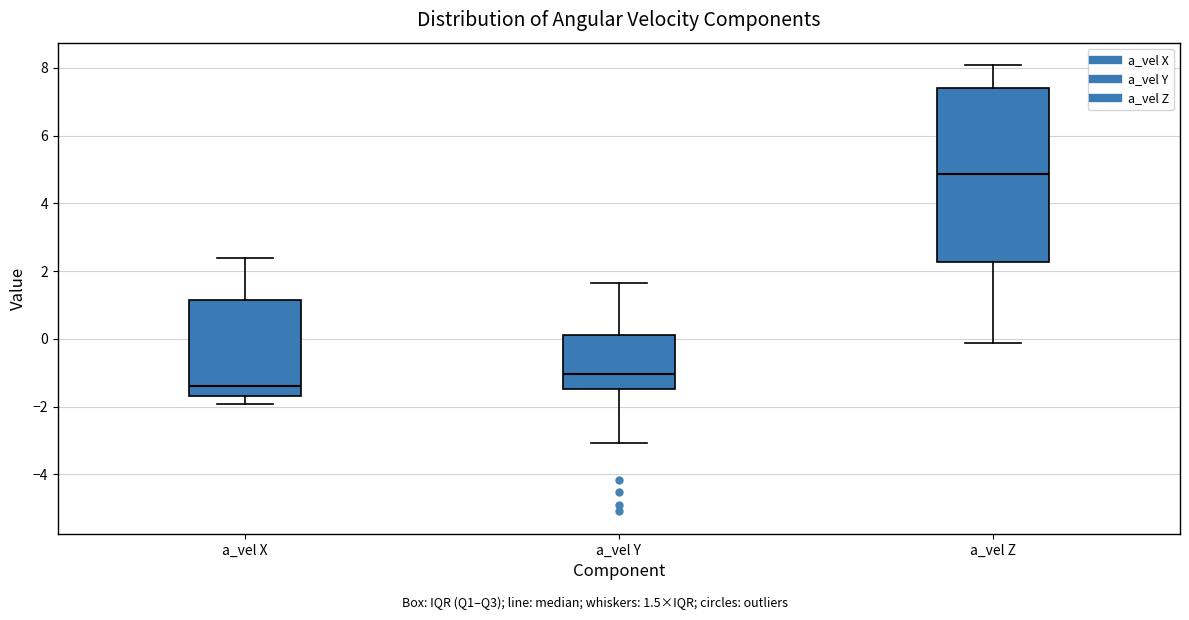

Which box's median line is the lowest?

a_vel X